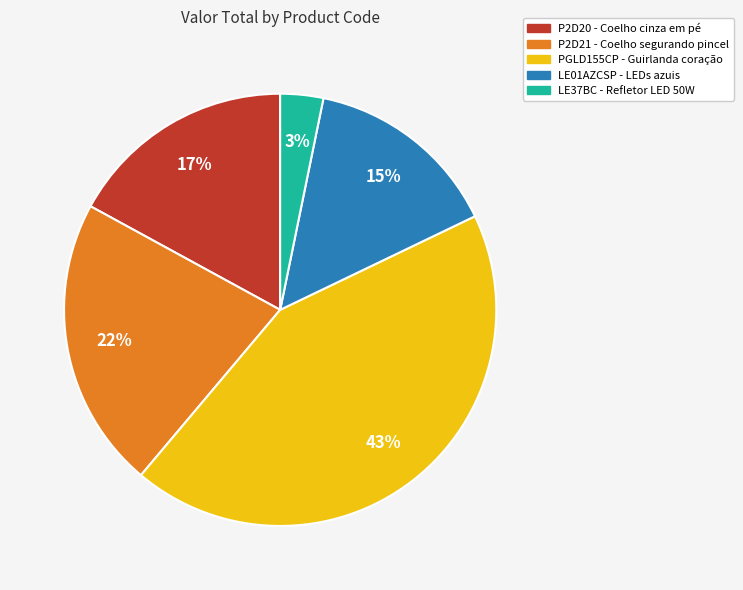

Count the number of slices in the pie.

5